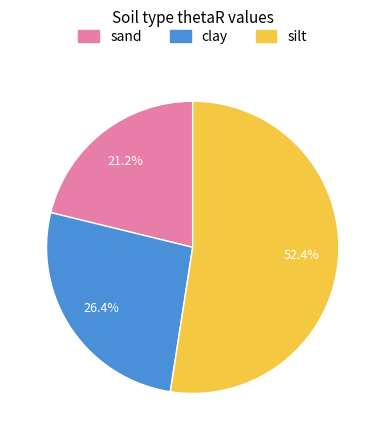

What is the largest slice in the pie chart?

silt